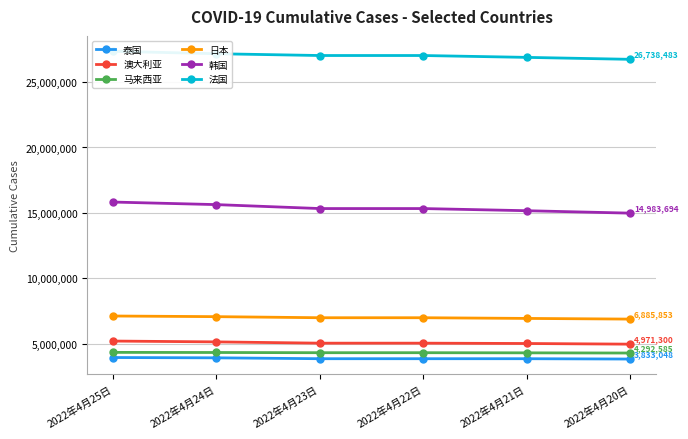

List the series in order of their peak value, highest first.

法国, 韩国, 日本, 澳大利亚, 马来西亚, 泰国